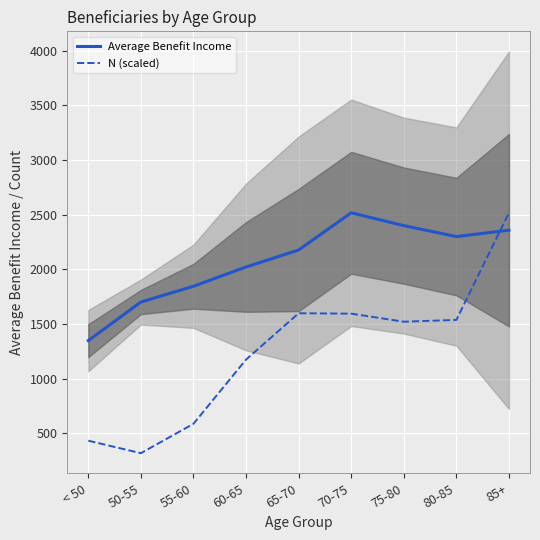

Reading left to right, transcribe all the data shown in this chart.

Average Benefit Income: 1346.9	1699.8	1844.0	2020.7	2175.9	2516.4	2399.0	2298.8	2357.1
N (scaled): 431.1	316.9	585.8	1173.5	1597.1	1593.5	1519.8	1536.4	2516.4